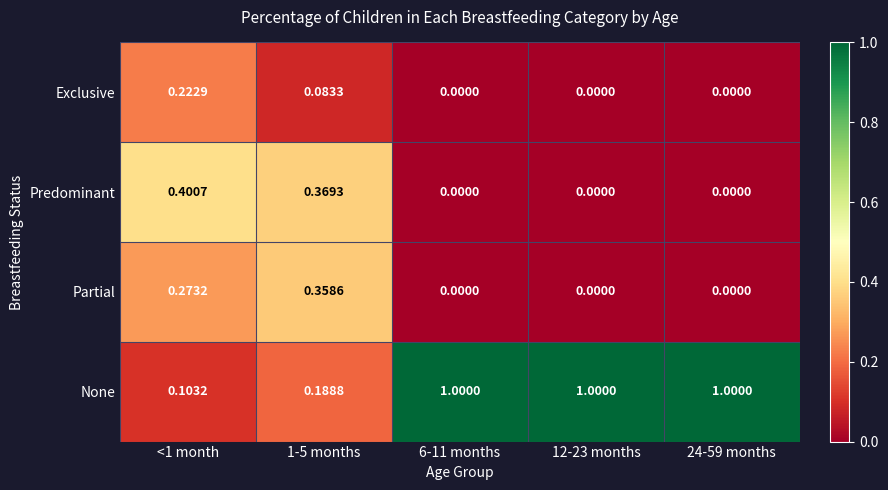

Rank the series by their maximum value, from highest to lowest.

None, Predominant, Partial, Exclusive